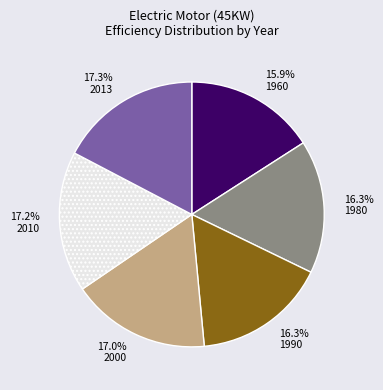

What is the total percentage of 2010 and 2000?

34.2%